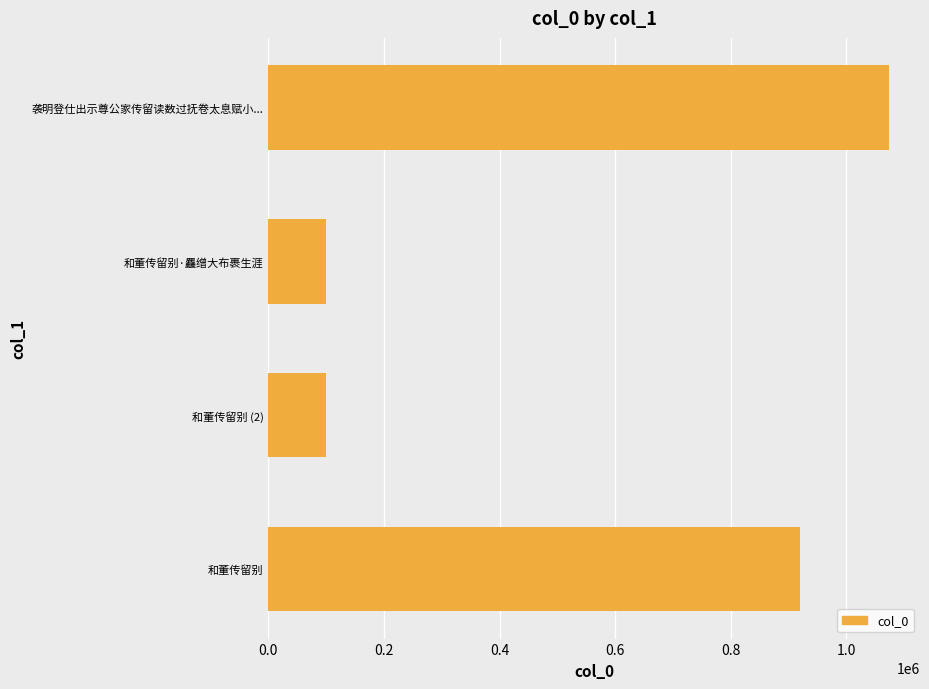

The value at 袭明登仕出示尊公家传留读数过抚卷太息赋小... is 1714977. True or false?

False